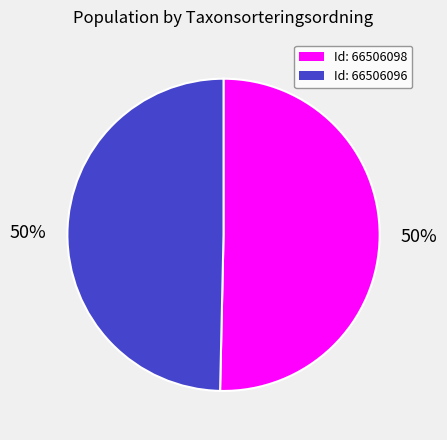

To the nearest percent, what is the average slice percentage?

50%